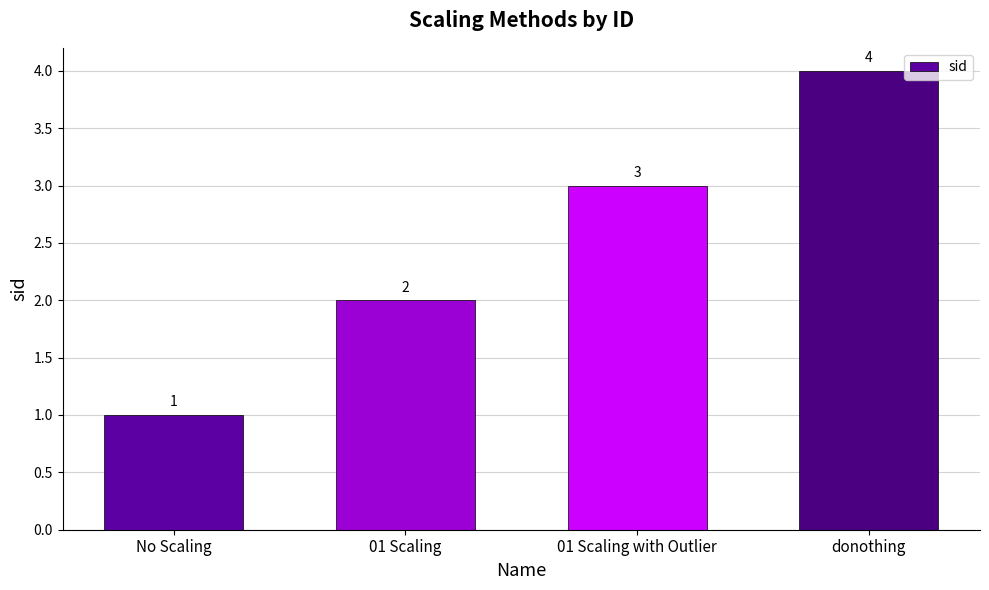

What is the difference between the second highest and second lowest values?

1